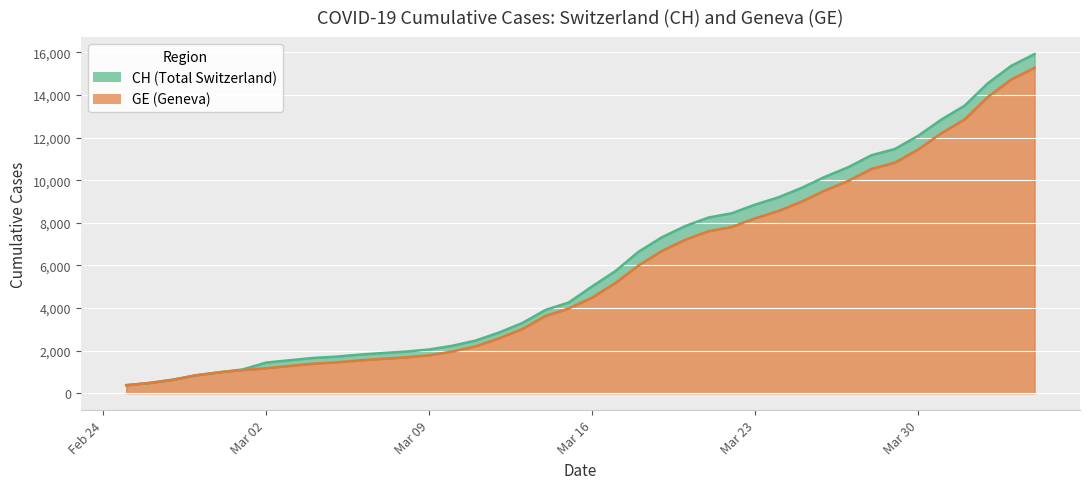

True or false: CH and GE cross at least once.

False